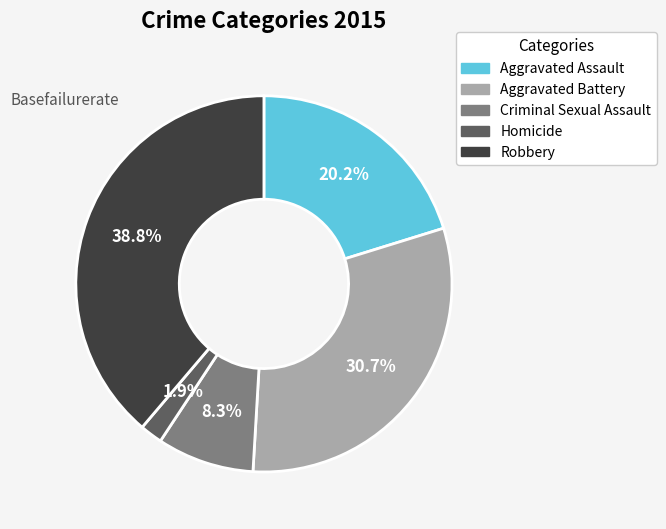

What percentage is the Homicide slice, to the nearest percent?

2%